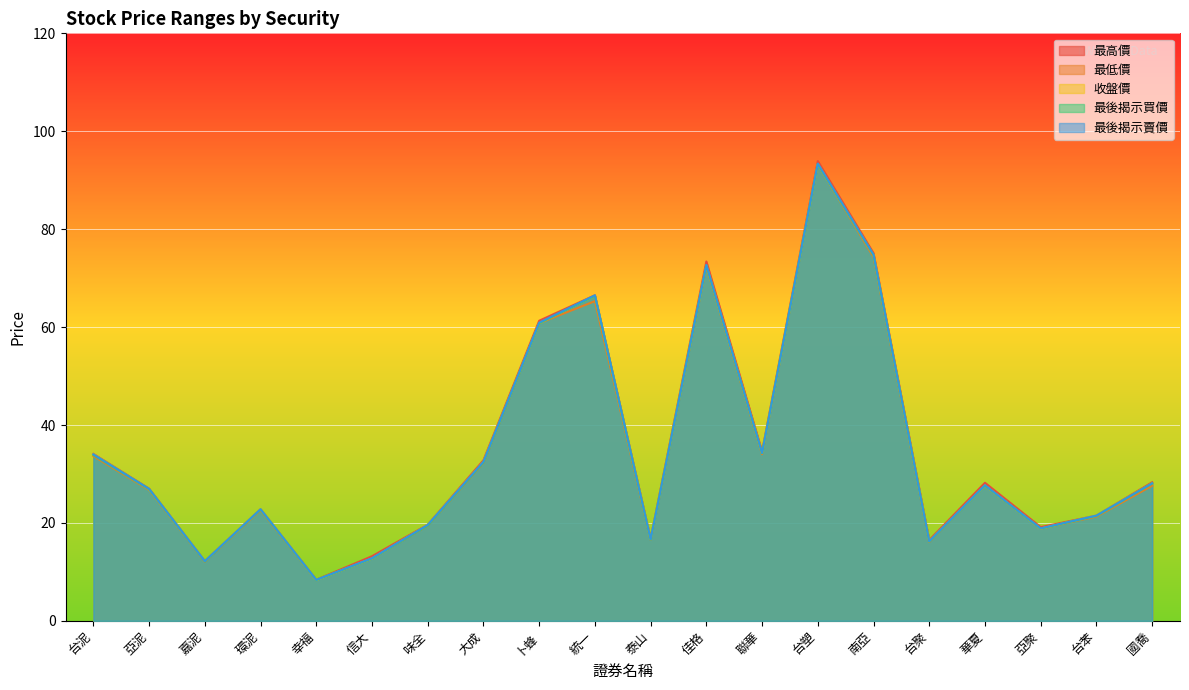

How many lines are shown in the chart?

5